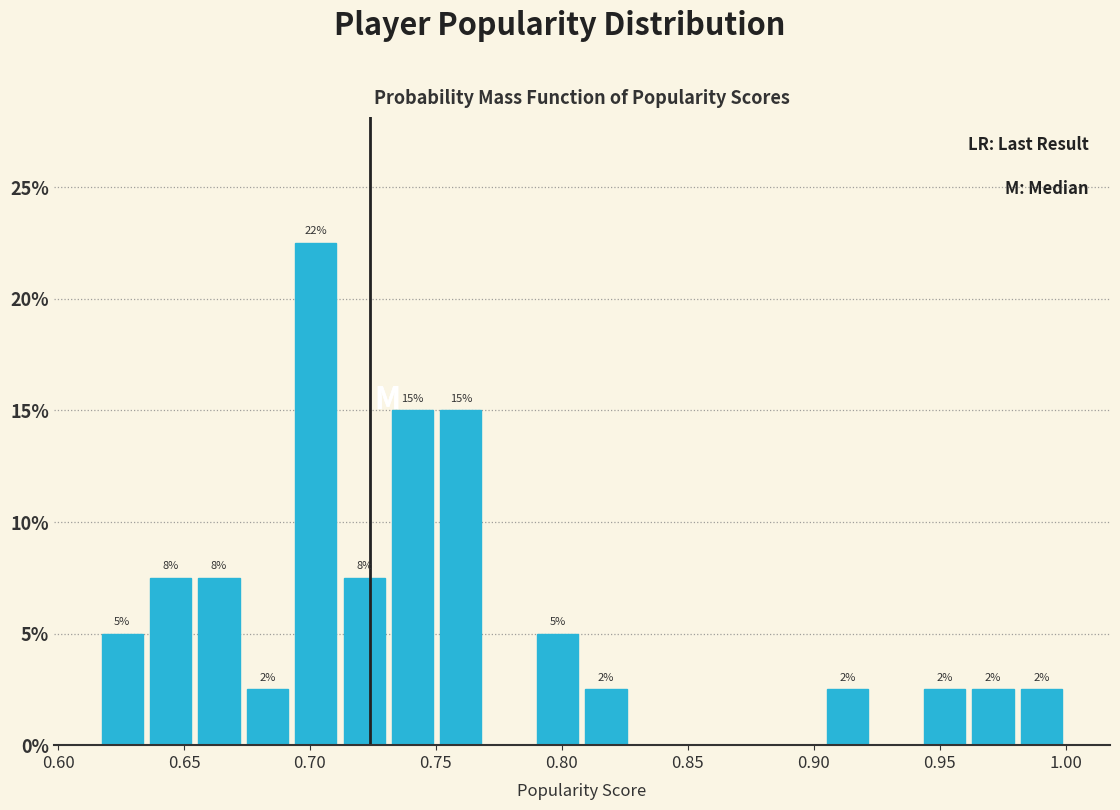

Around what value on the x-axis is the tallest bar? Give the approximate position of its centre, as read against the axis.

0.700